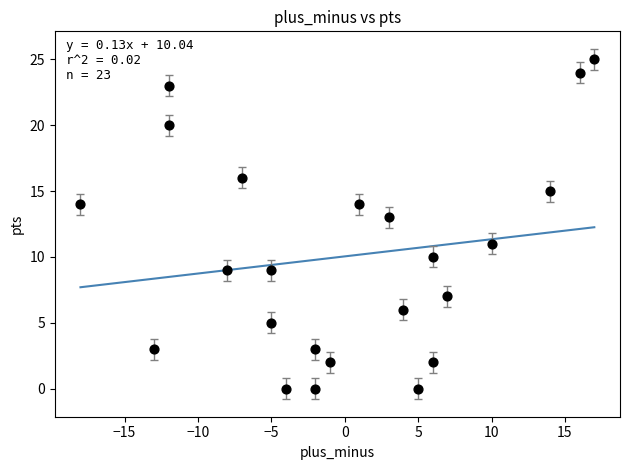

What is the range of X values (max minus min)?

35